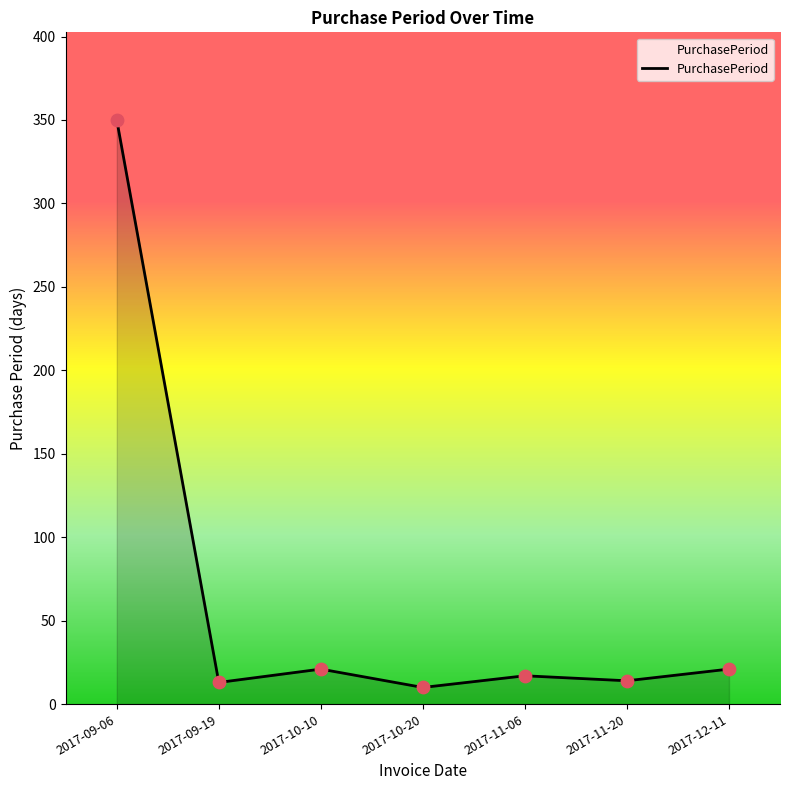

What is the change in value from 2017-10-10 to 2017-10-20?

-11